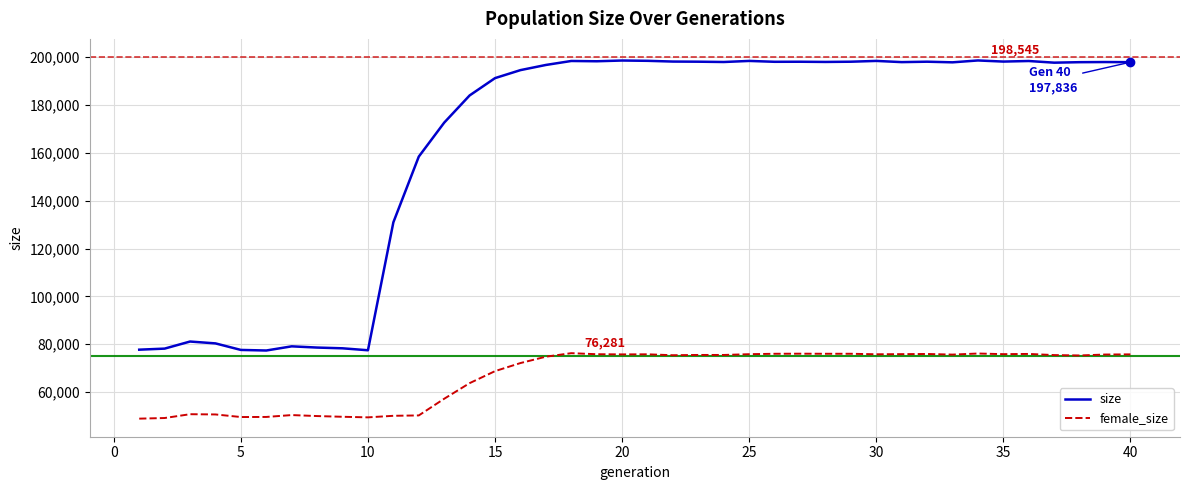

What is the maximum value shown in the chart?

198545